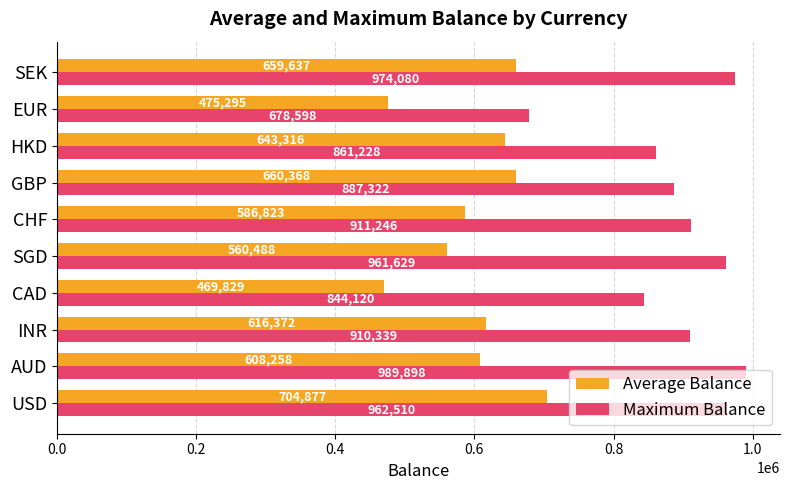

Where is Average Balance nearest to the value 587353?

CHF